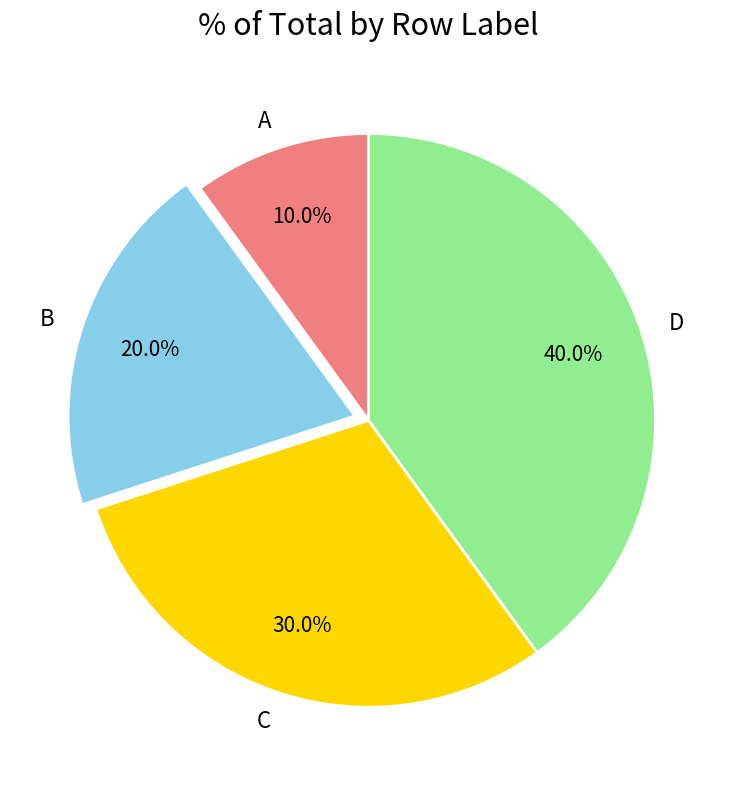

Does C account for over 50% of the chart?

No